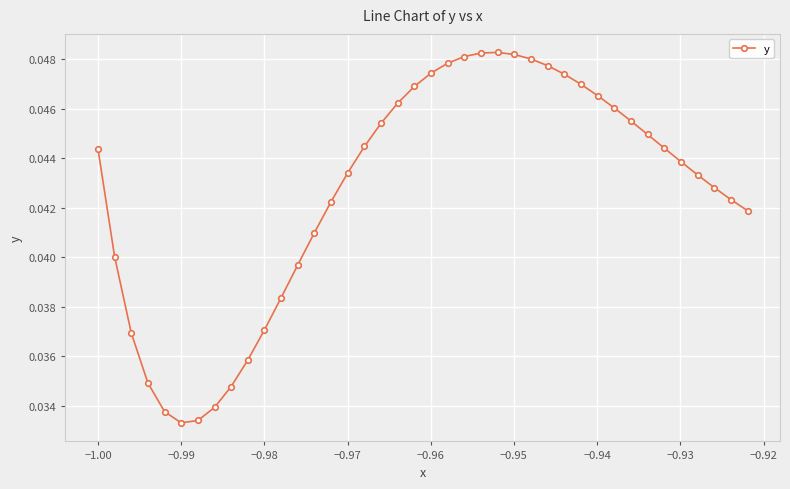

What is the sum of all values?

1.7